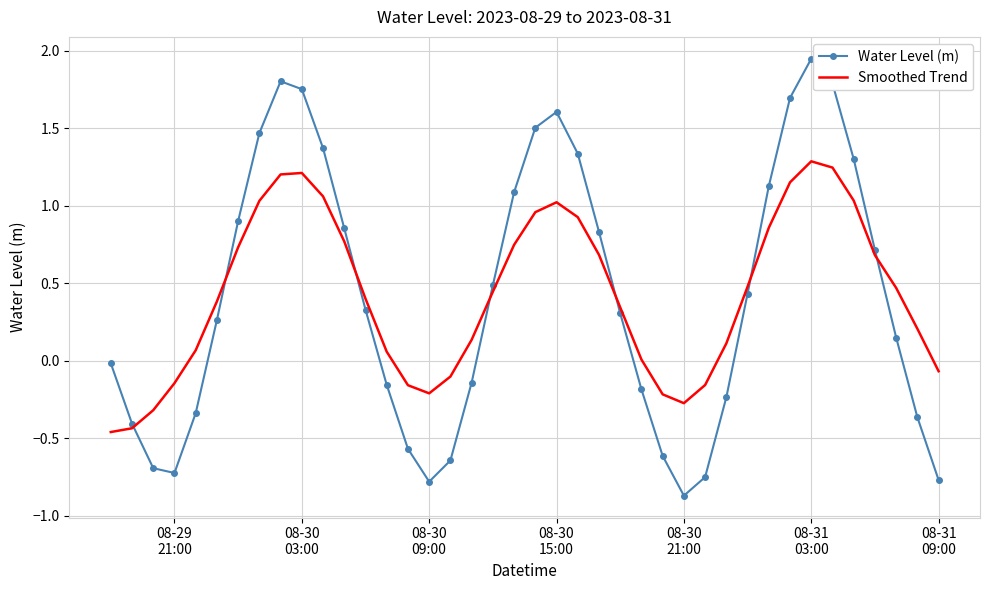

Which series has the widest spread of values?

Water Level (m)